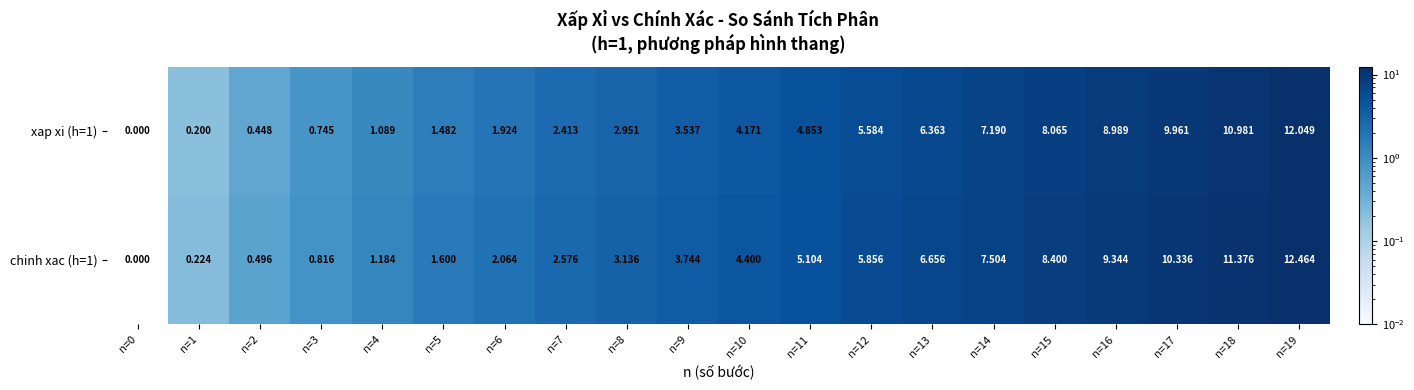

Is the value of chinh xac (h=1) at n=12 greater than the value of xap xi (h=1) at n=8?

Yes